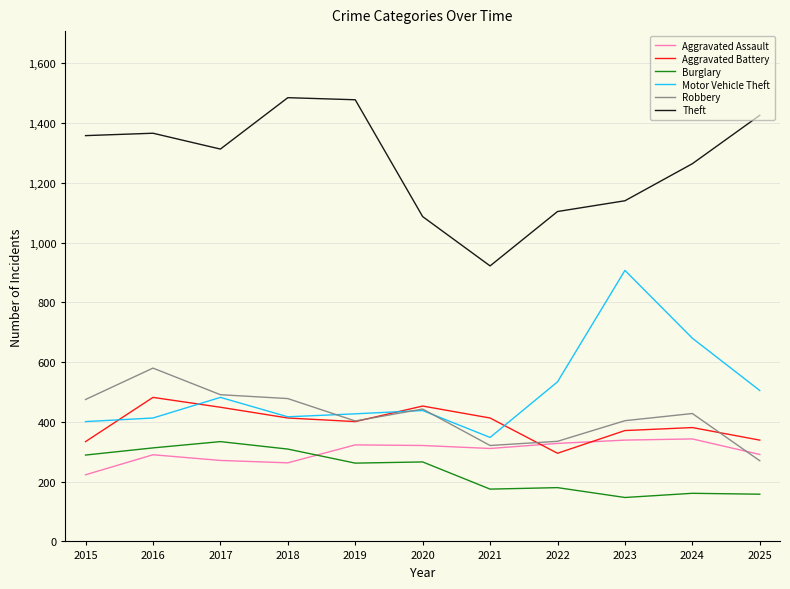

What is the spread (max minus min) of values at 2019?

1216